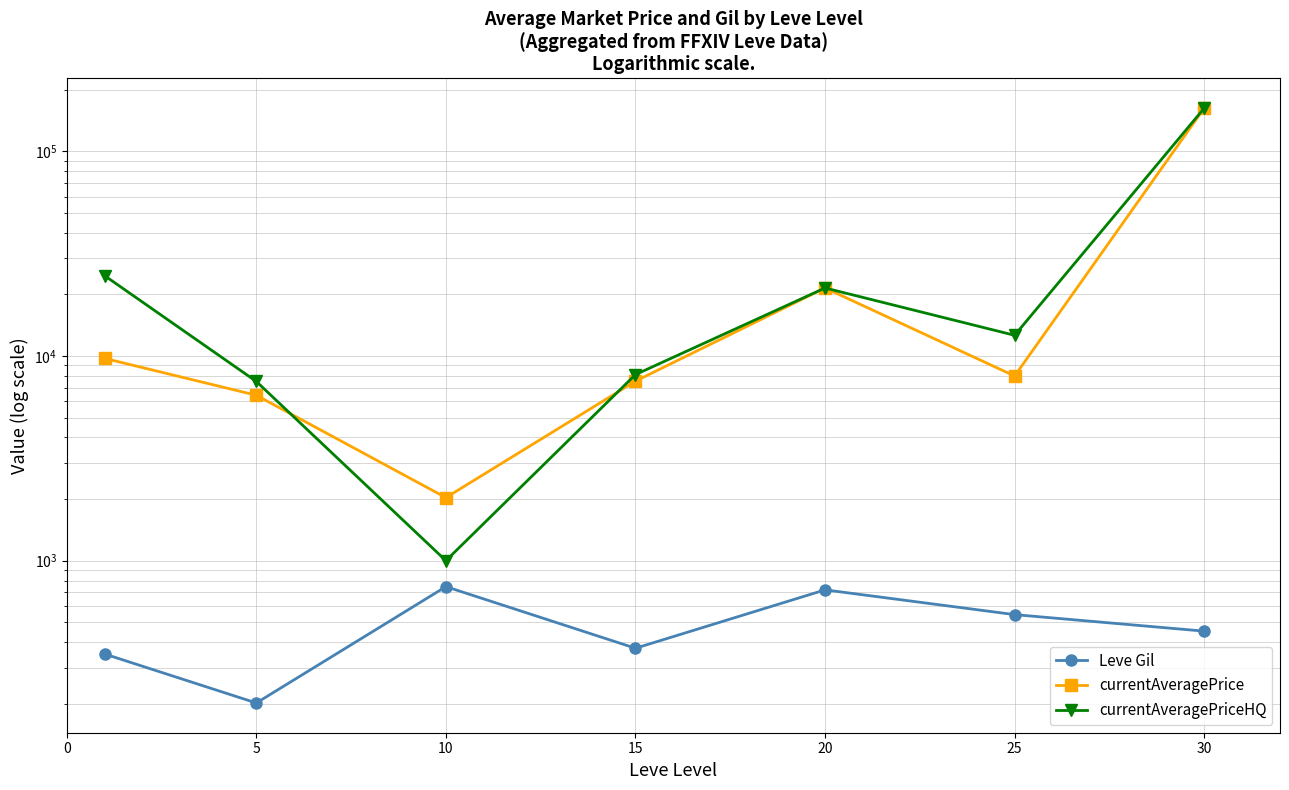

How many interior local peaks does the Leve Gil series have?

2